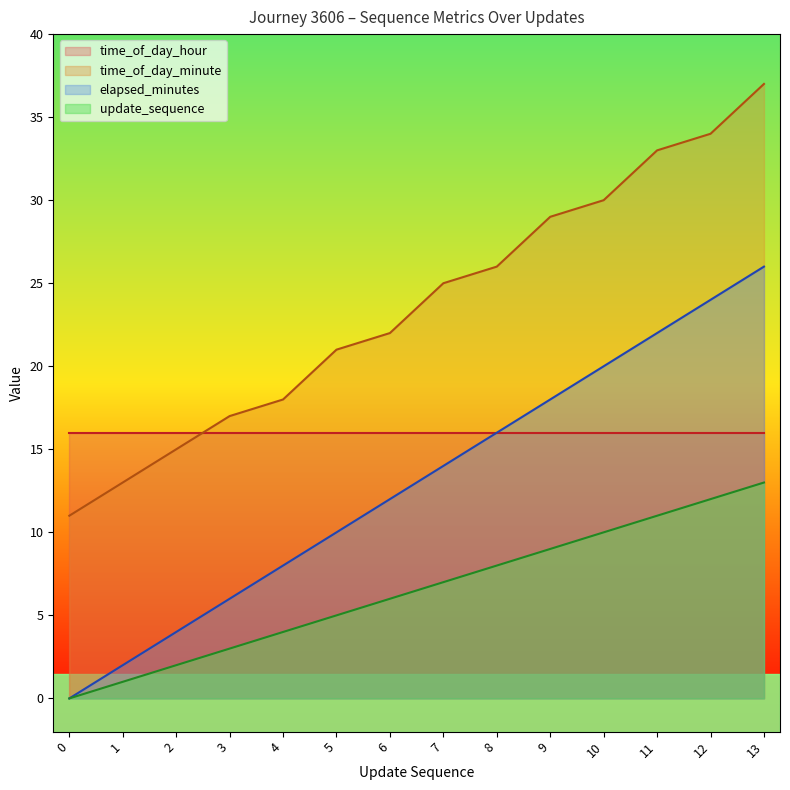

At which label is update_sequence closest to 13?

6